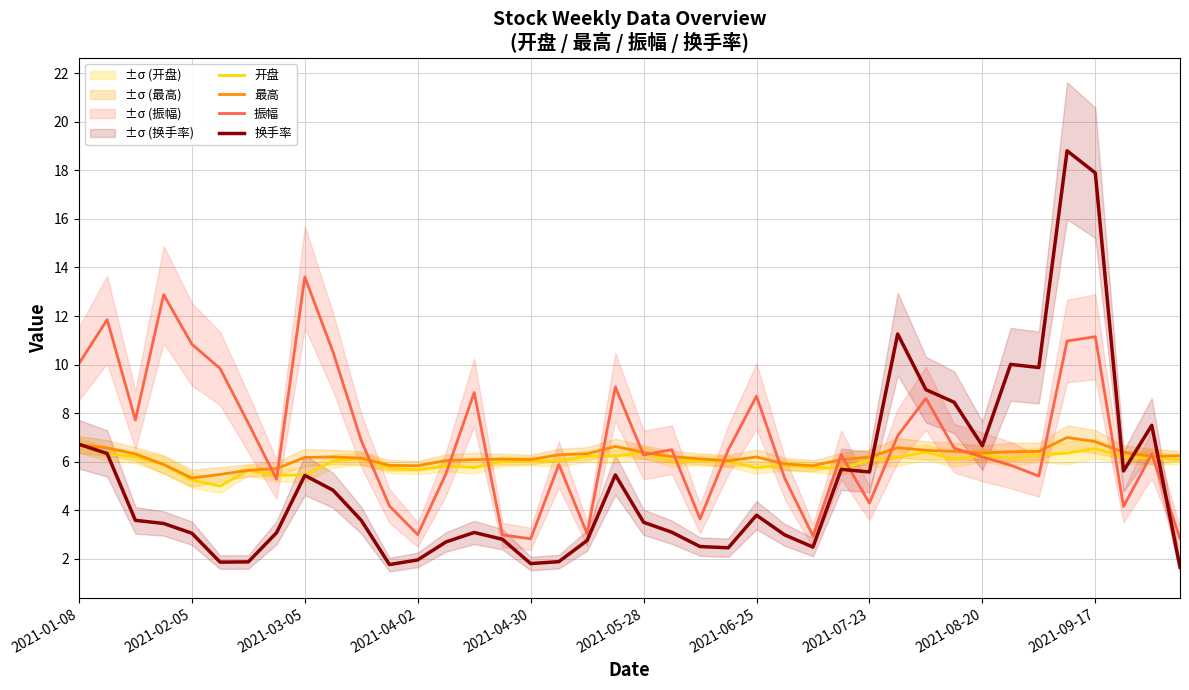

After their last crossing, which series has the higher values: 最高 or 振幅?

最高